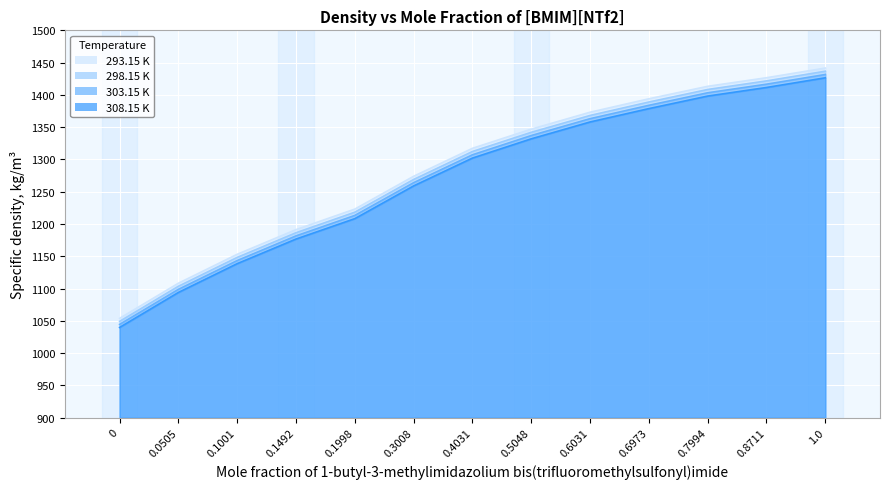

Reading right to left, list all the values displayed in this chart.

293.15 K: 1441.6	1426.6	1413.3	1394.0	1373.2	1347.0	1317.3	1274.0	1223.2	1191.4	1153.2	1108.4	1054.0
298.15 K: 1436.7	1421.7	1408.4	1389.0	1368.2	1342.1	1312.4	1269.1	1218.4	1186.6	1148.4	1103.7	1049.3
303.15 K: 1431.6	1416.6	1403.3	1383.9	1363.2	1337.1	1307.3	1264.1	1213.4	1181.7	1143.5	1098.9	1044.6
308.15 K: 1426.5	1411.5	1398.2	1378.8	1358.1	1332.0	1302.2	1259.1	1208.4	1176.8	1138.7	1094.1	1039.9